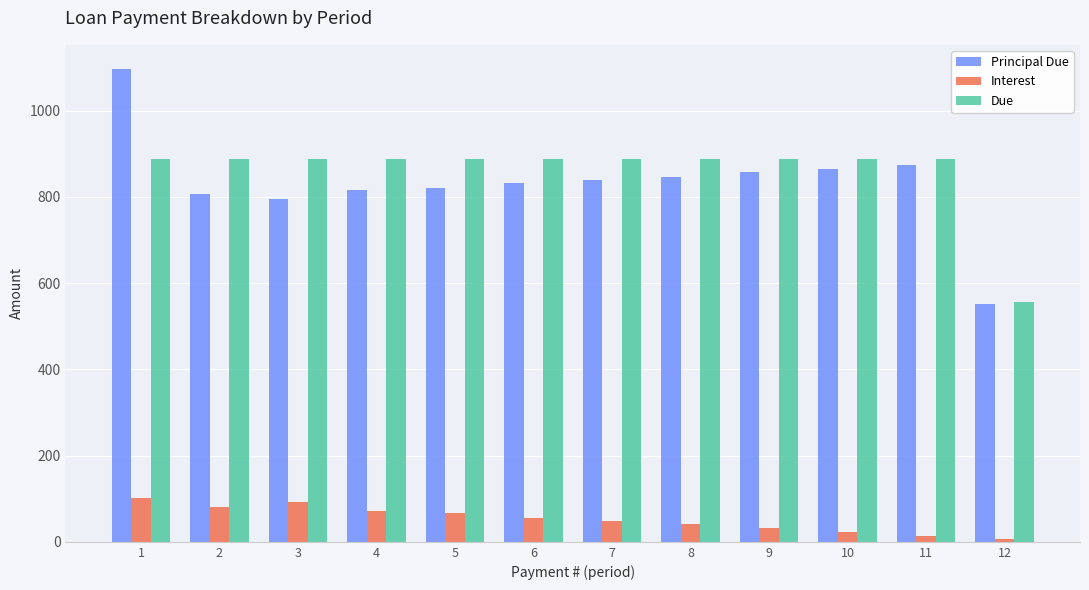

Which series has the largest total across all categories?

Due